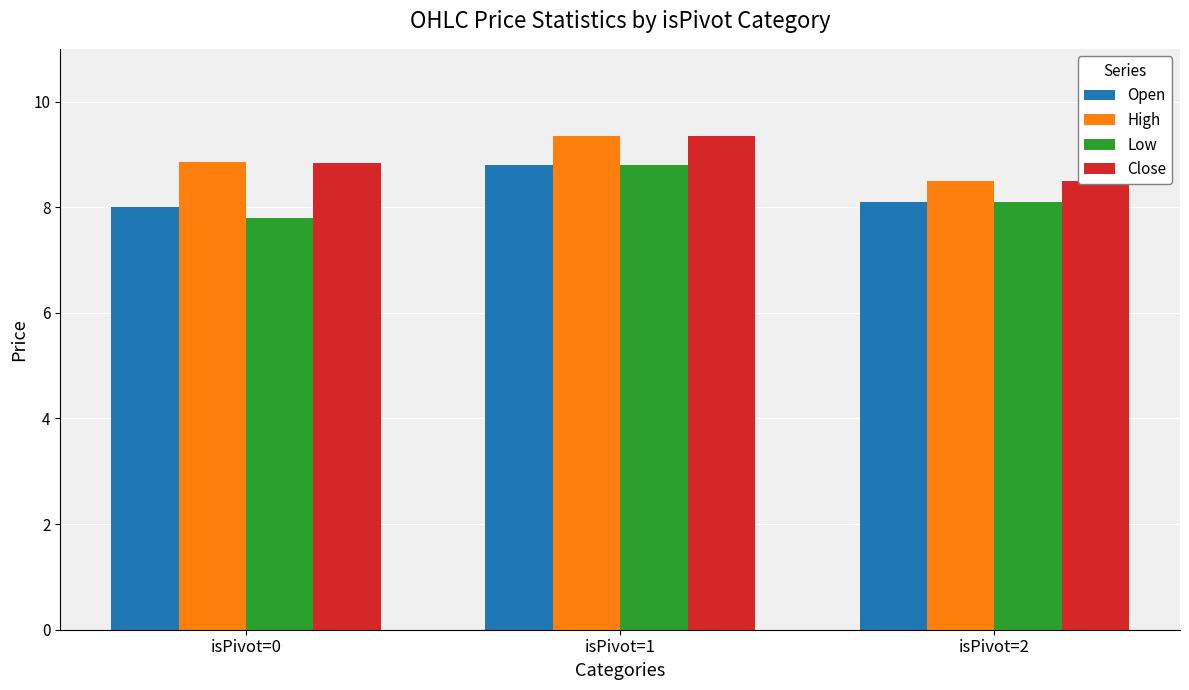

Is the value of Low at isPivot=0 greater than the value of Close at isPivot=0?

No